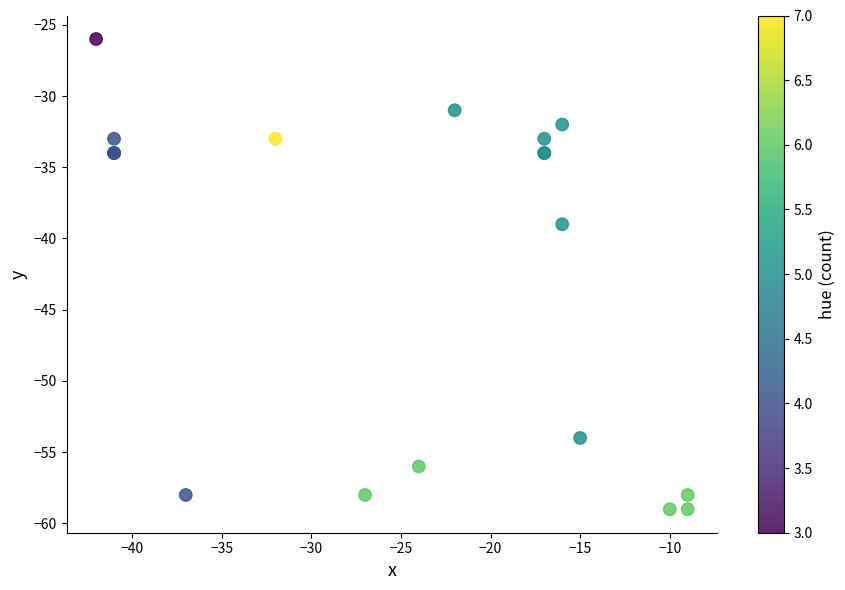

What Y value in the scatter plot is closest to -42?

-39